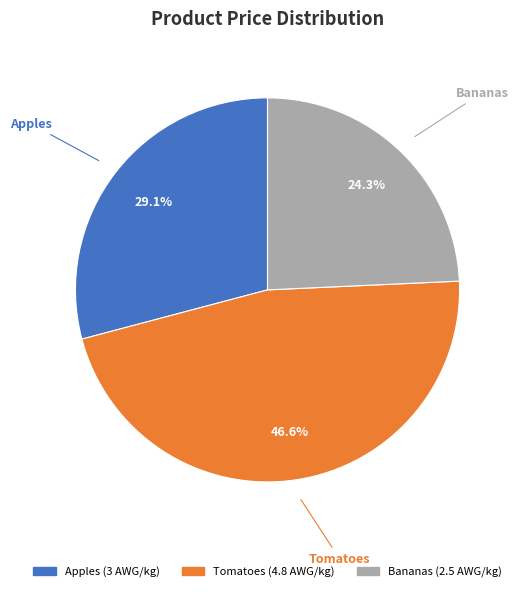

To the nearest percent, what is the difference between the Bananas and Tomatoes slice percentages?

22%